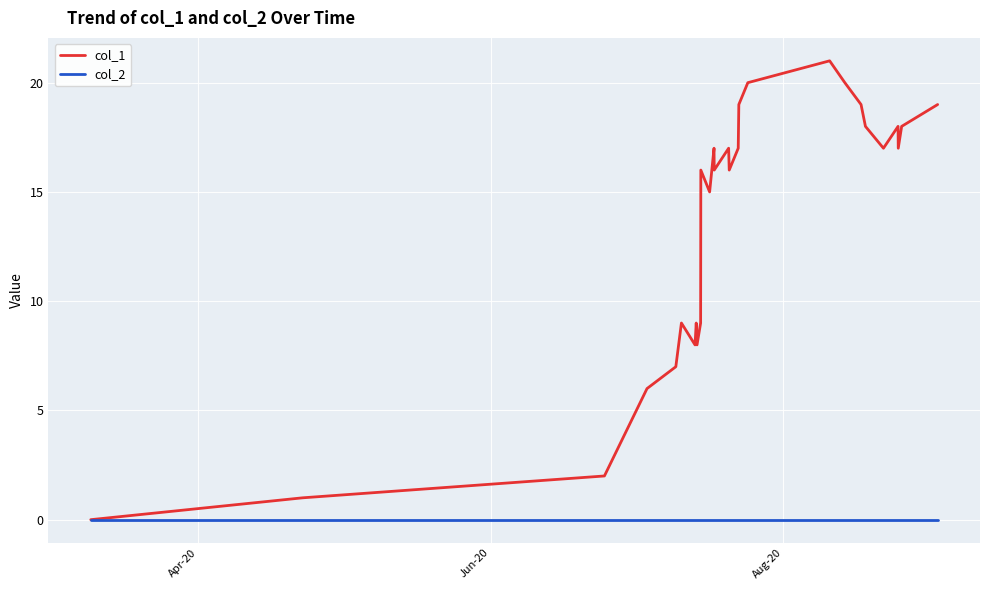

Rank the series by their average value, from highest to lowest.

col_1, col_2